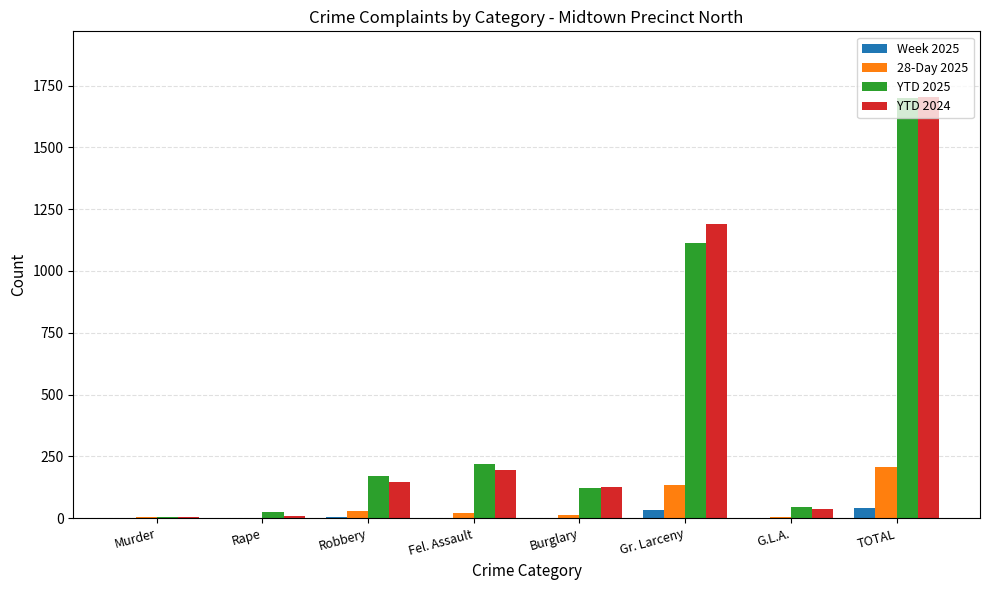

What is the sum of all 28-Day 2025 values?

410